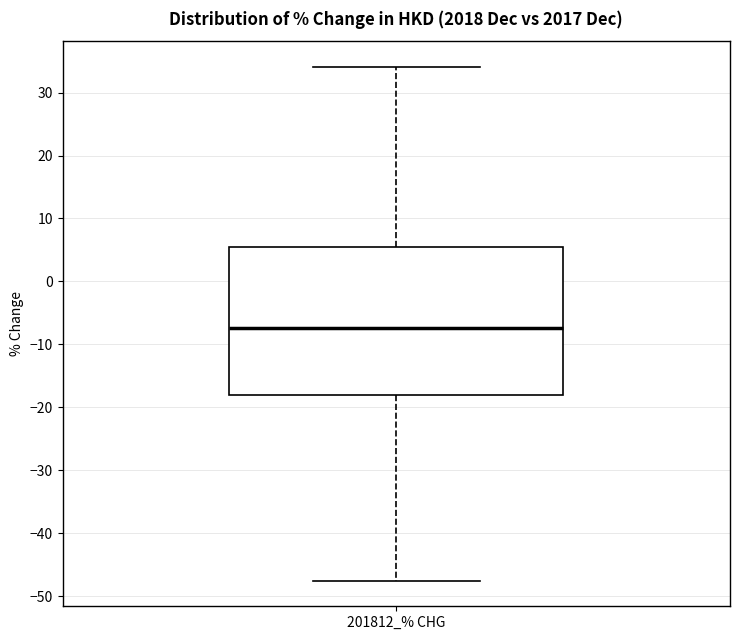

Transcribe this box plot: give where the median line is, the range the box spans, and where the two whiskers end, as read against the y-axis. The values are not printed on the chart, so give them approximately, as read against the axis.

median -7, box -18 to 5, whiskers -48 to 34